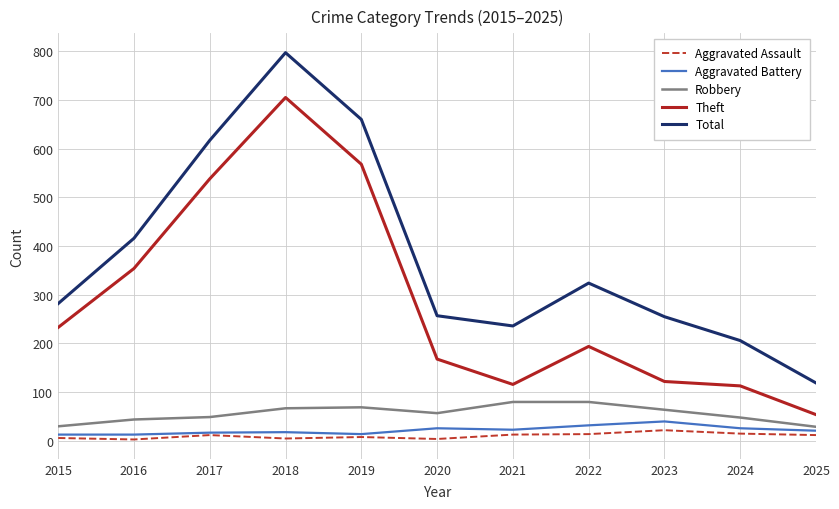

Read the Theft value at 2016, to the nearest 100.

400